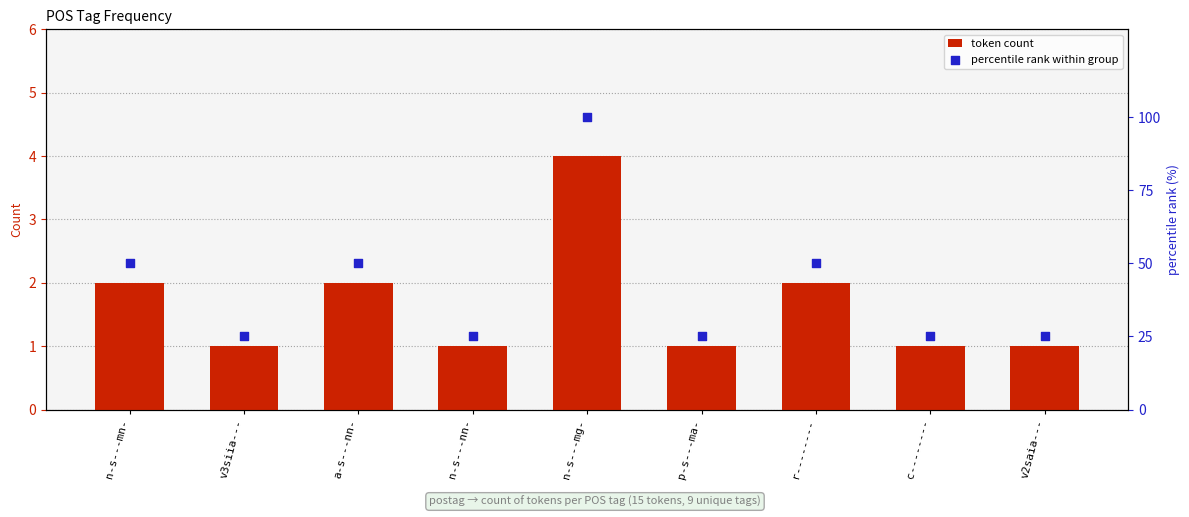

Is the value of percentile rank within group at c-------- greater than the value of token count at c--------?

Yes